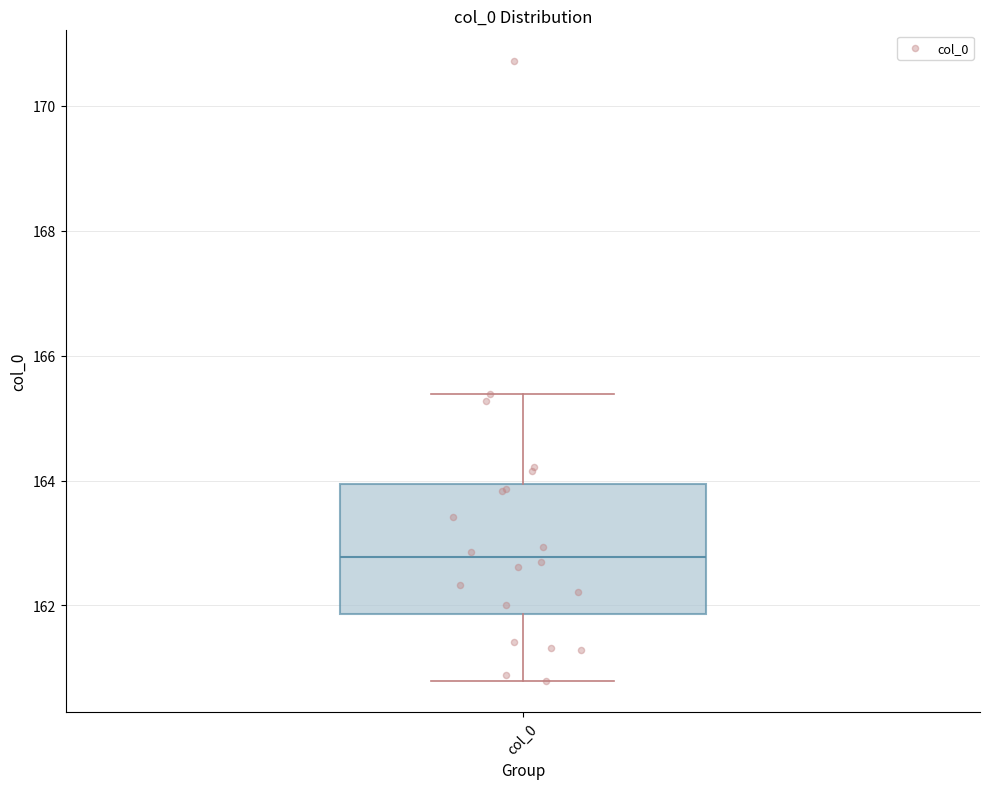

Where does the median line of the box for col_0 sit on the y-axis? The values are not printed on the chart, so give them approximately, as read against the axis.

162.8